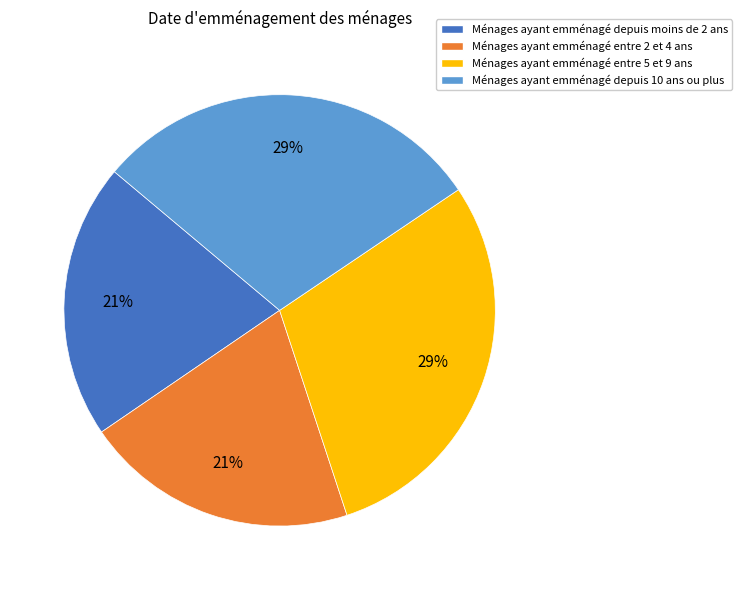

To the nearest percent, what is the average slice percentage?

25%